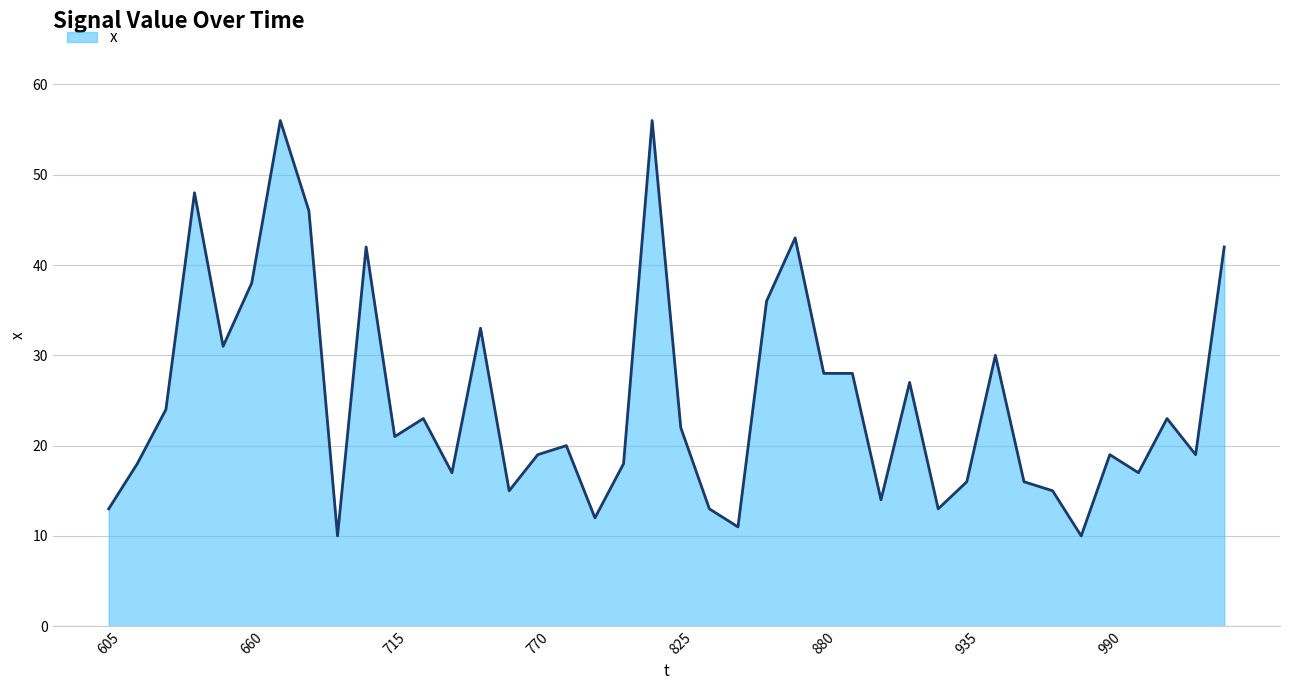

What is the smallest value displayed?

10